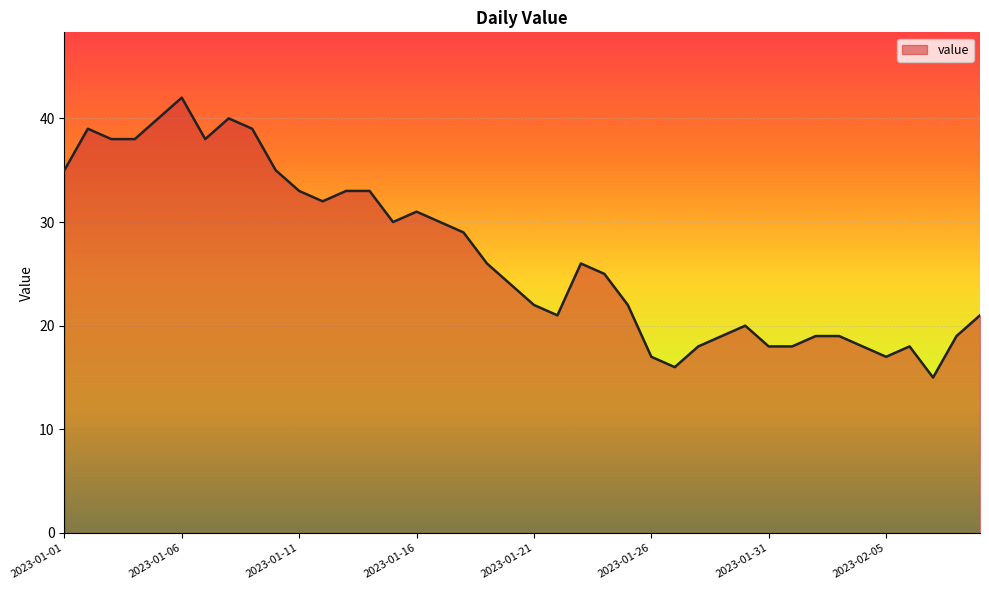

What is the maximum value shown in the chart?

42